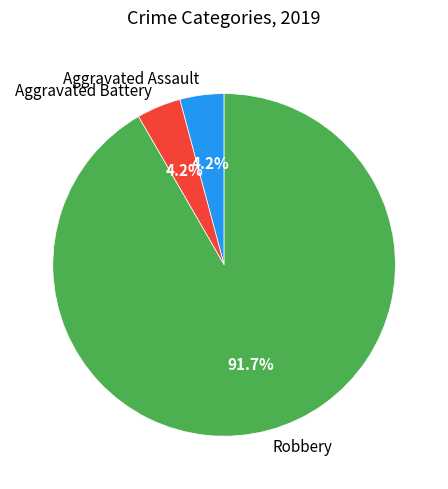

What percentage do Robbery and Aggravated Battery together represent?

95.8%